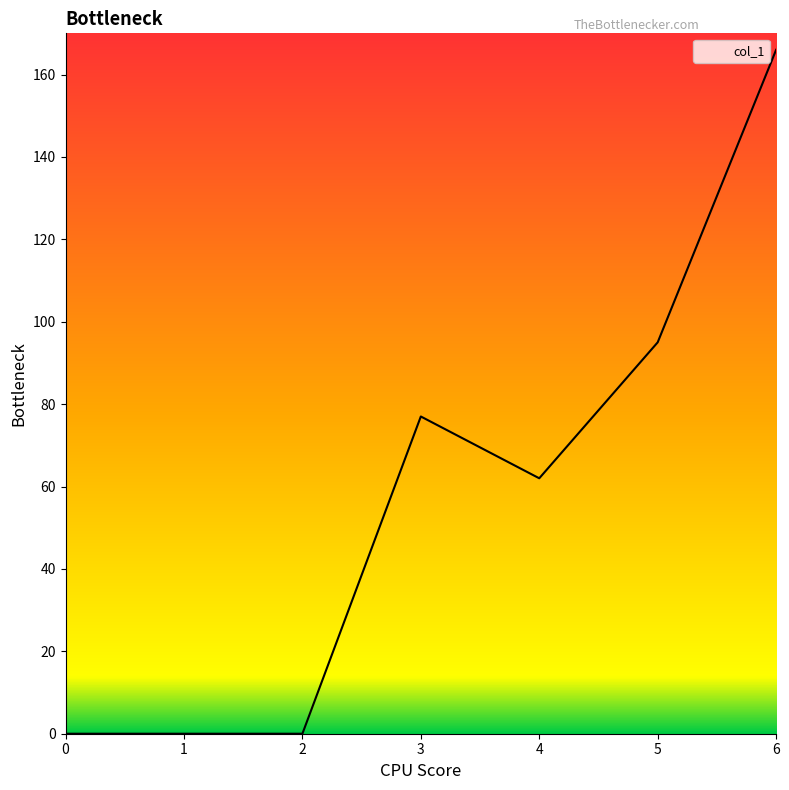

What is the change in value from 0 to 3?

+77